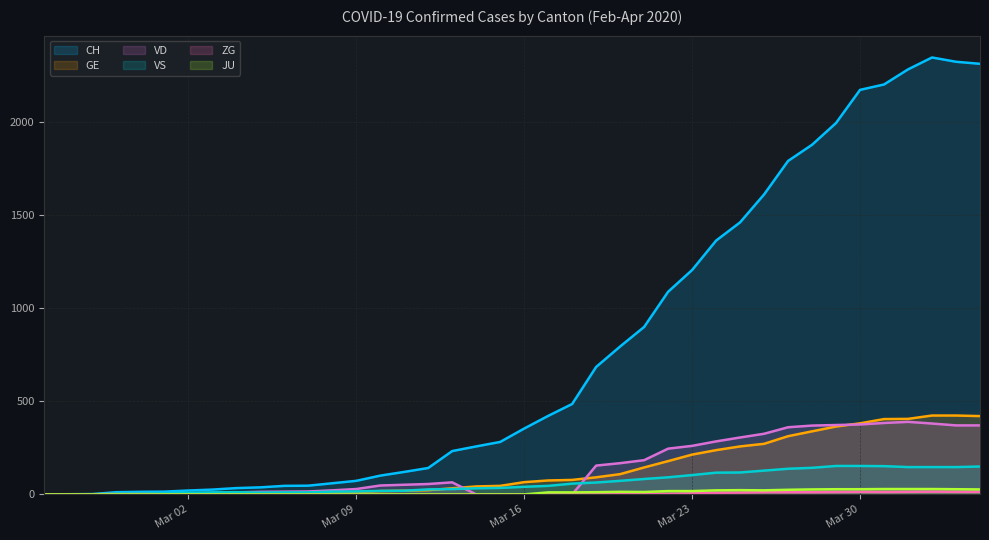

Which series has the largest total across all categories?

CH